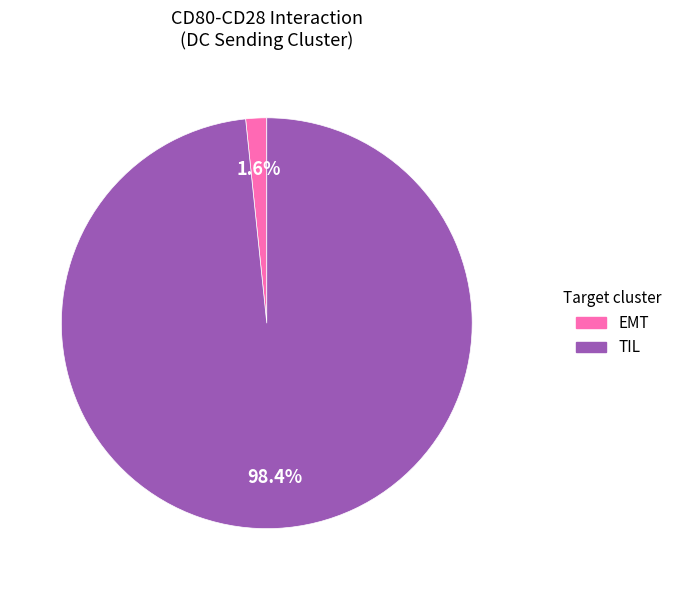

To the nearest percent, what percentage of the pie is TIL?

98%